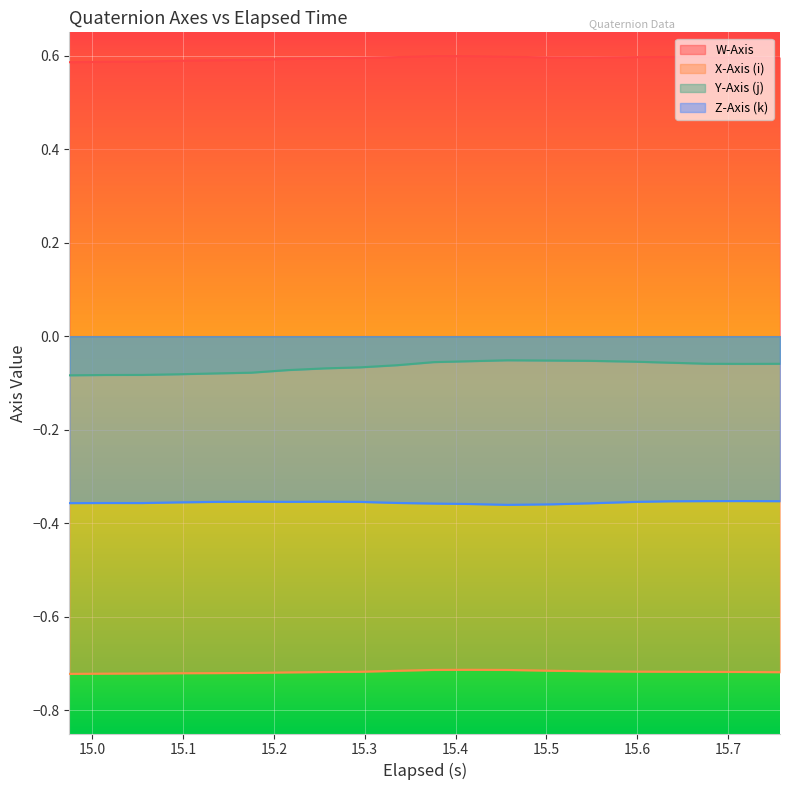

True or false: W-Axis and Y-Axis (j) cross at least once.

False